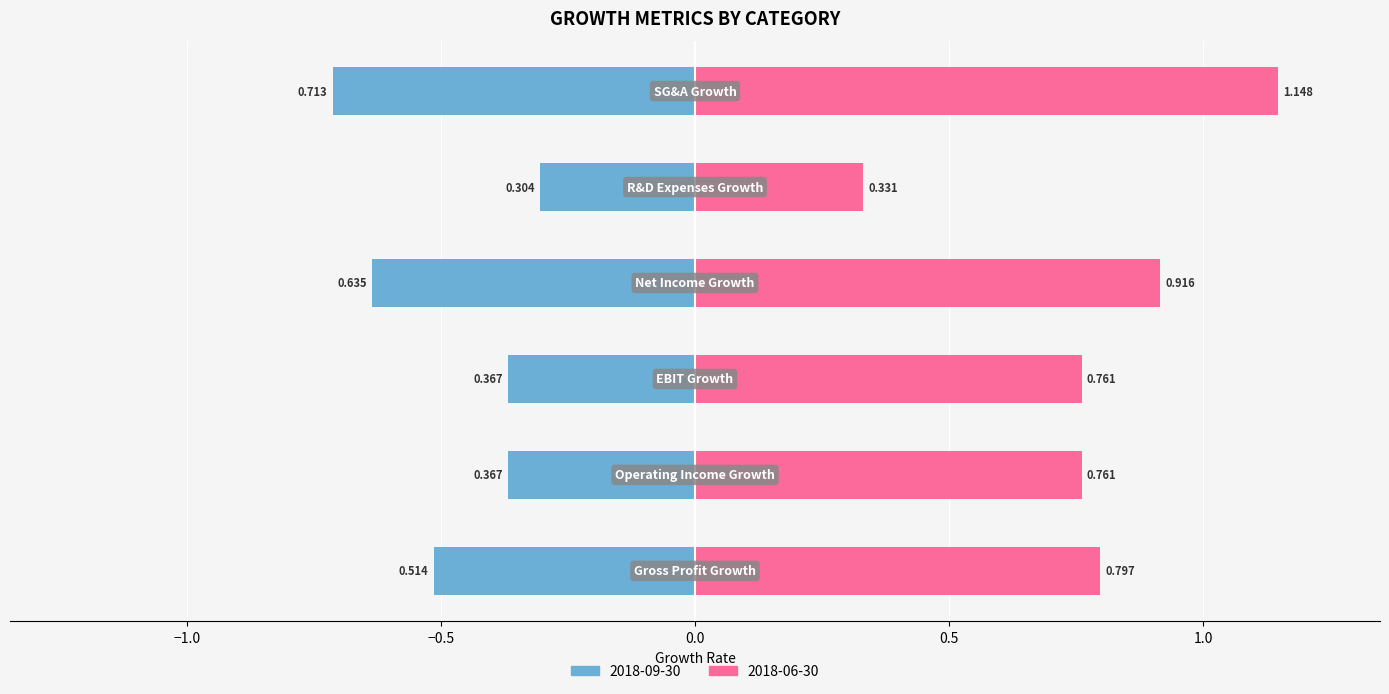

What is the average value of the 2018-06-30 series?

0.8